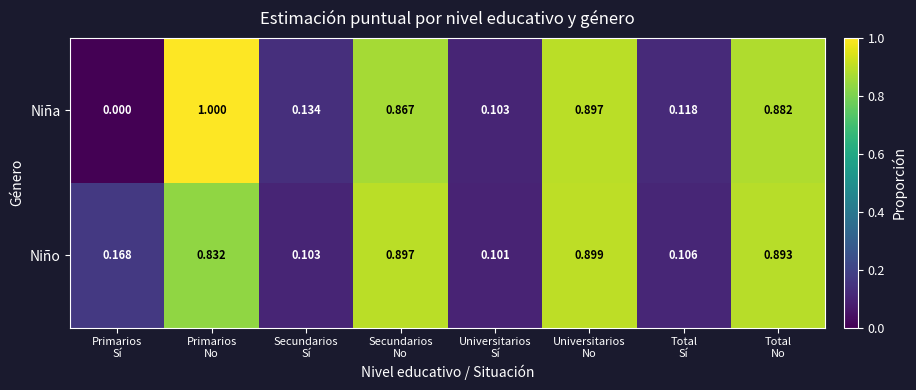

List the series in order of their peak value, lowest first.

Niño, Niña